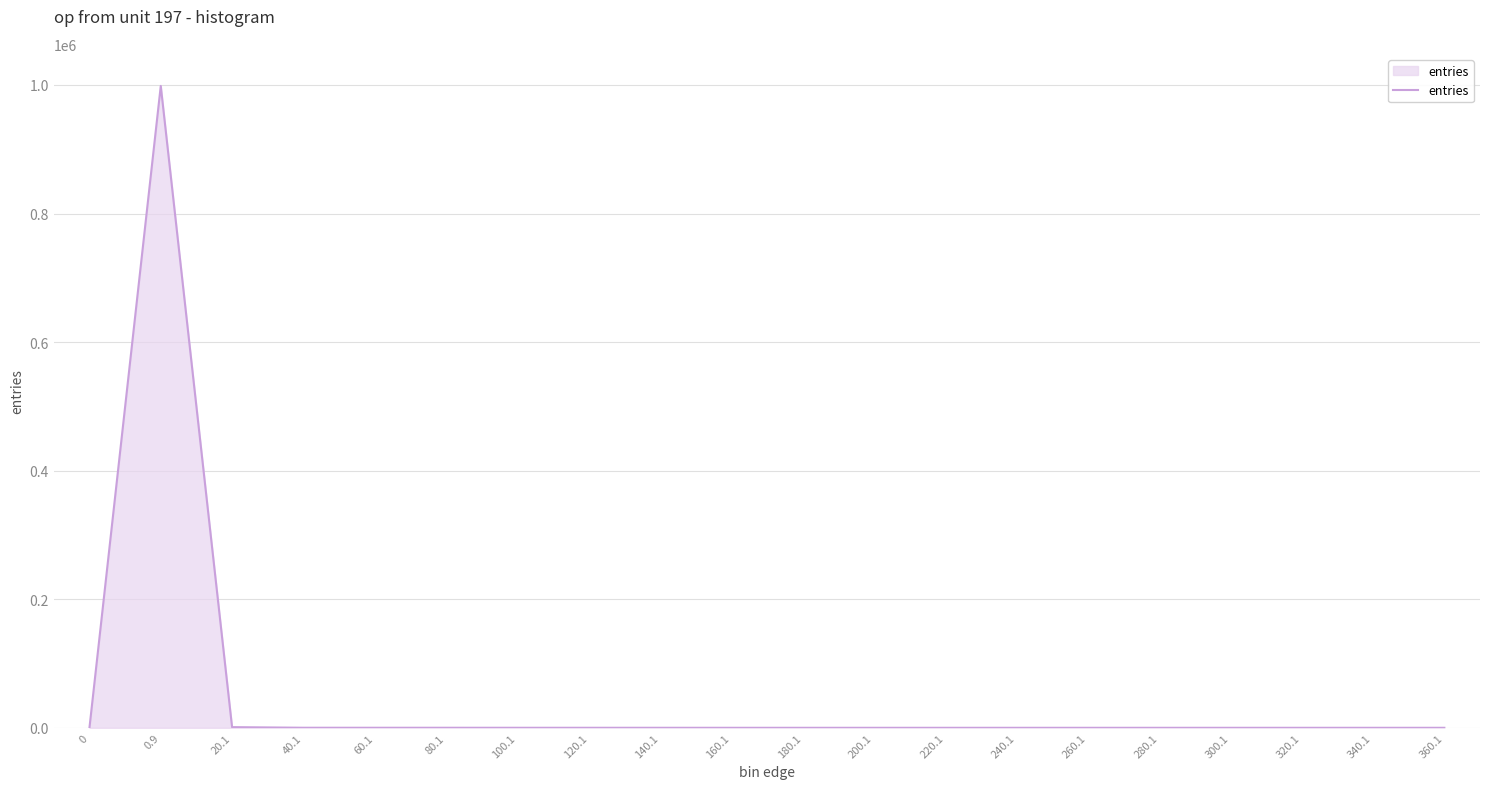

What is the greatest value displayed?

998524